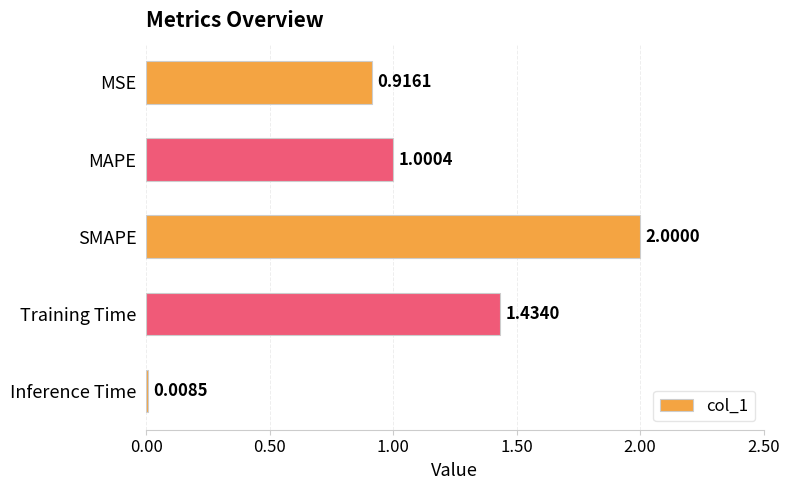

What is the average value?

1.1